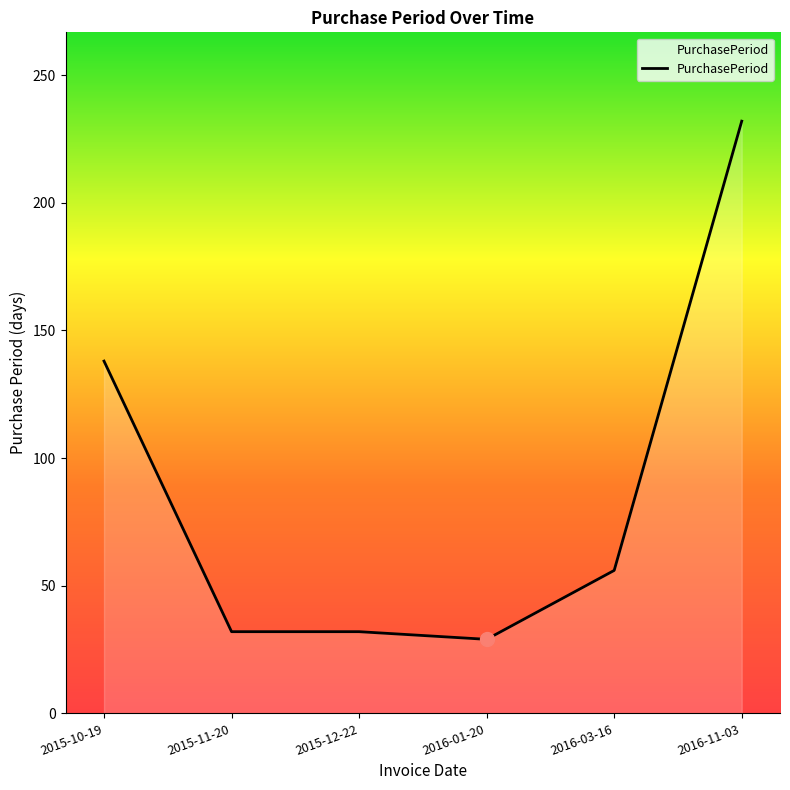

What is the approximate value at 2015-10-19?

138